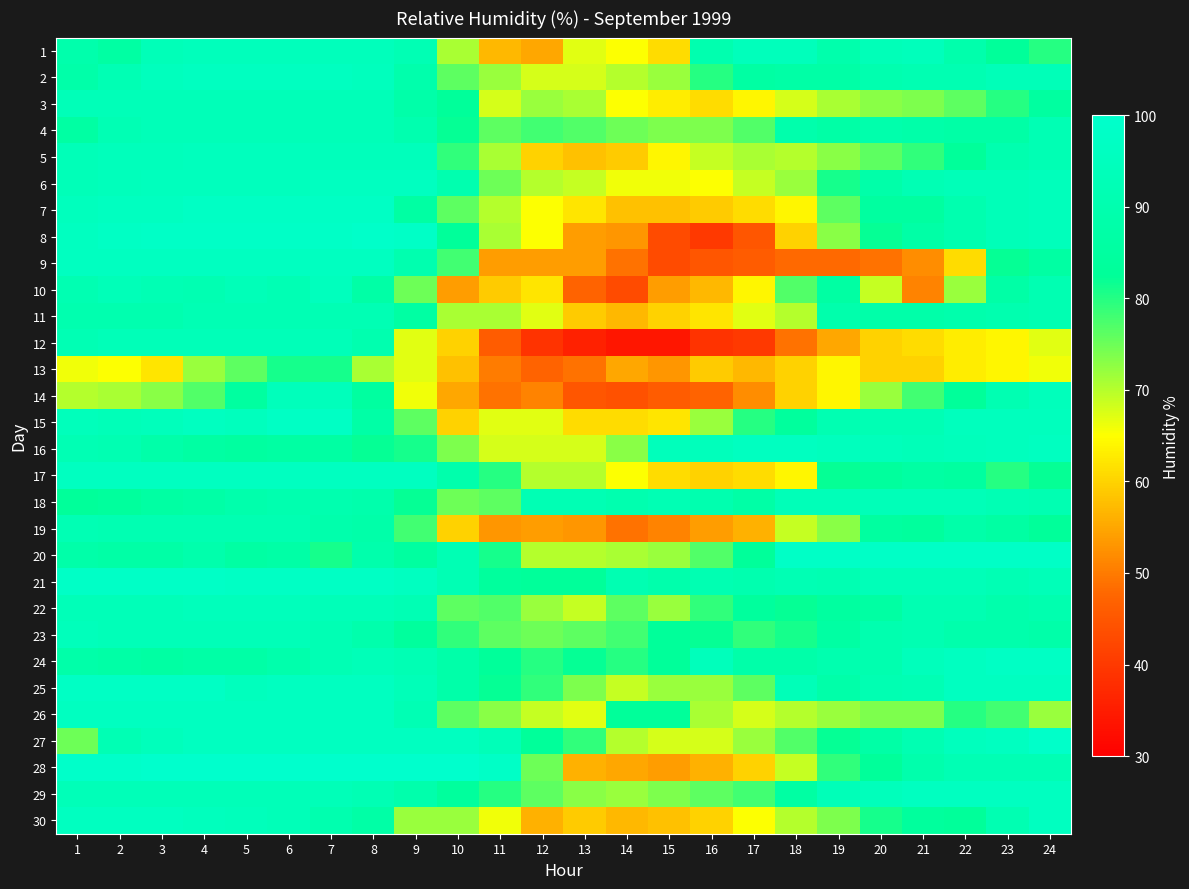

What is the total value across all series at 24?

2683